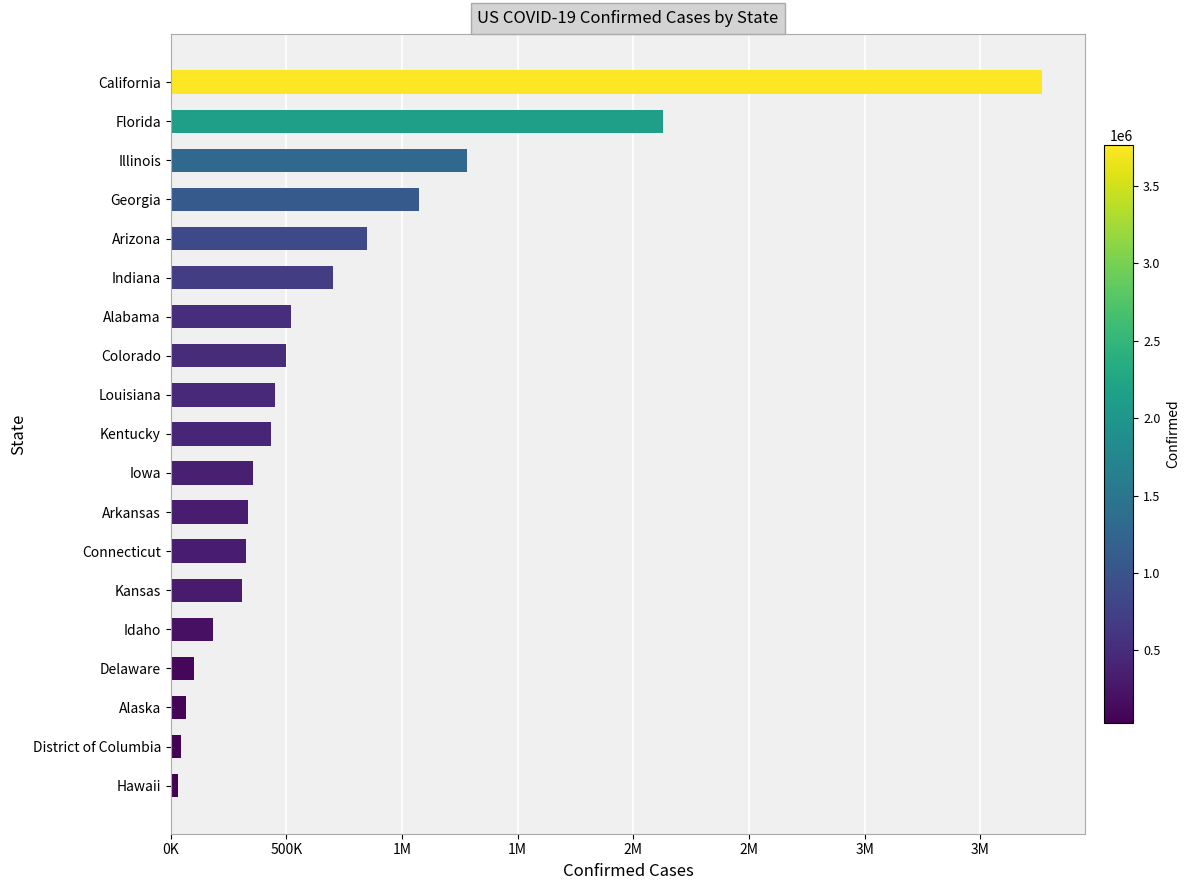

What is the average value?

707511